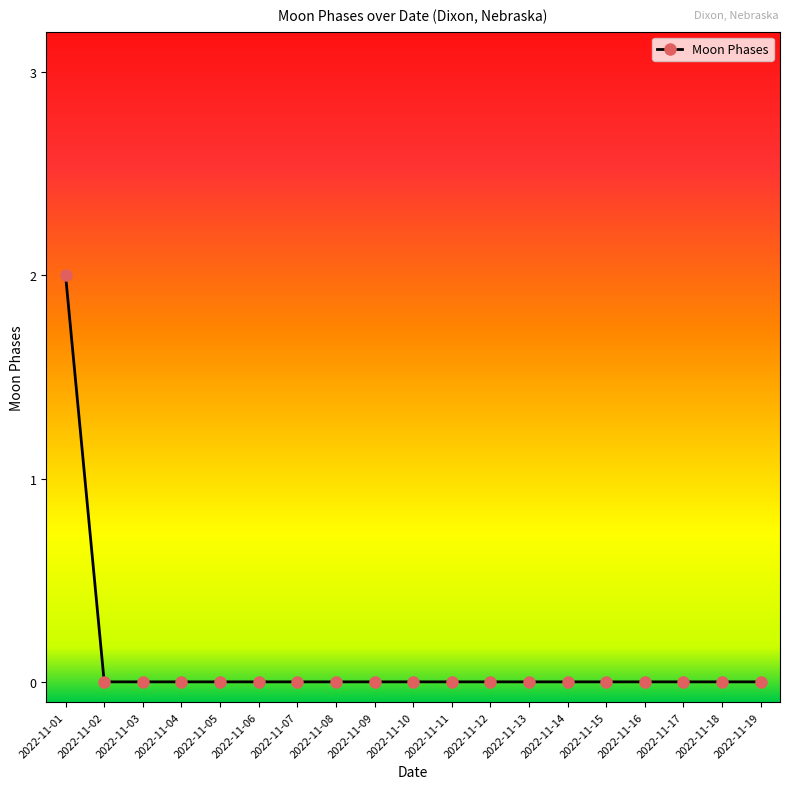

At which category does the chart reach its peak across all series?

2022-11-01